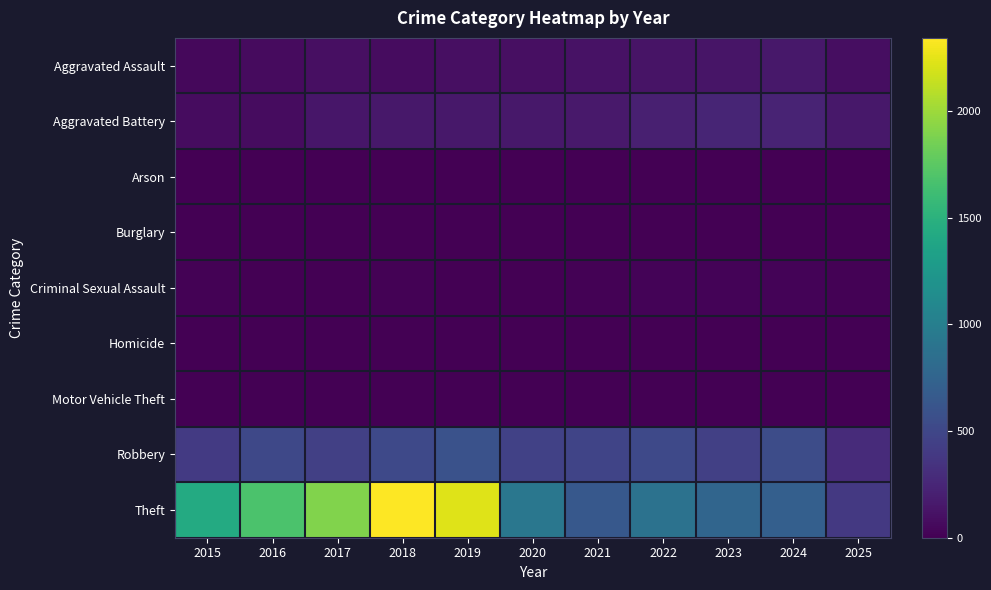

Reading right to left, transcribe all the data shown in this chart.

Aggravated Assault: 2025=86	2024=153	2023=130	2022=121	2021=110	2020=94	2019=98	2018=77	2017=95	2016=71	2015=46
Aggravated Battery: 2025=149	2024=232	2023=244	2022=202	2021=163	2020=150	2019=148	2018=152	2017=142	2016=82	2015=82
Arson: 2025=0	2024=1	2023=2	2022=5	2021=2	2020=1	2019=1	2018=1	2017=0	2016=0	2015=3
Burglary: 2025=0	2024=2	2023=0	2022=0	2021=1	2020=0	2019=1	2018=0	2017=2	2016=0	2015=0
Criminal Sexual Assault: 2025=11	2024=24	2023=22	2022=24	2021=14	2020=3	2019=8	2018=11	2017=8	2016=8	2015=12
Homicide: 2025=3	2024=4	2023=2	2022=6	2021=5	2020=3	2019=2	2018=1	2017=1	2016=1	2015=0
Motor Vehicle Theft: 2025=1	2024=3	2023=6	2022=2	2021=2	2020=3	2019=1	2018=1	2017=2	2016=4	2015=1
Robbery: 2025=285	2024=543	2023=440	2022=521	2021=484	2020=450	2019=591	2018=520	2017=446	2016=510	2015=395
Theft: 2025=391	2024=712	2023=767	2022=880	2021=642	2020=930	2019=2230	2018=2342	2017=1896	2016=1676	2015=1429